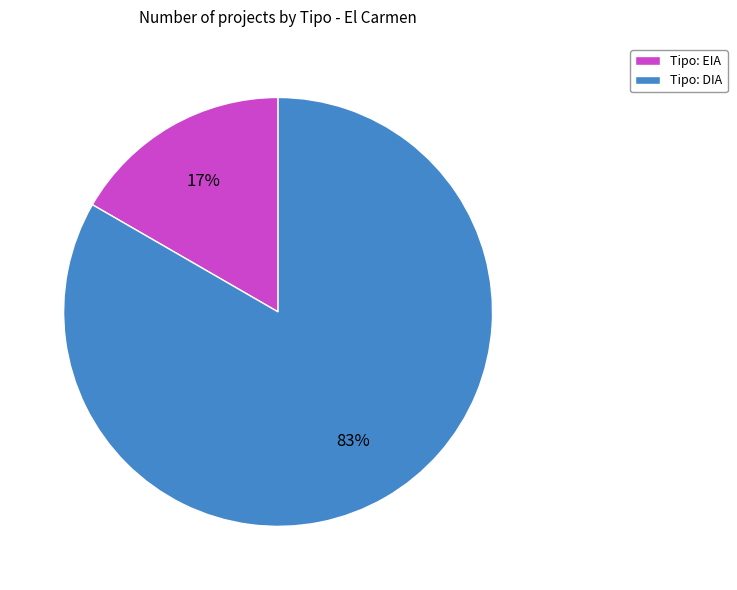

Is there a majority slice in this chart?

Yes